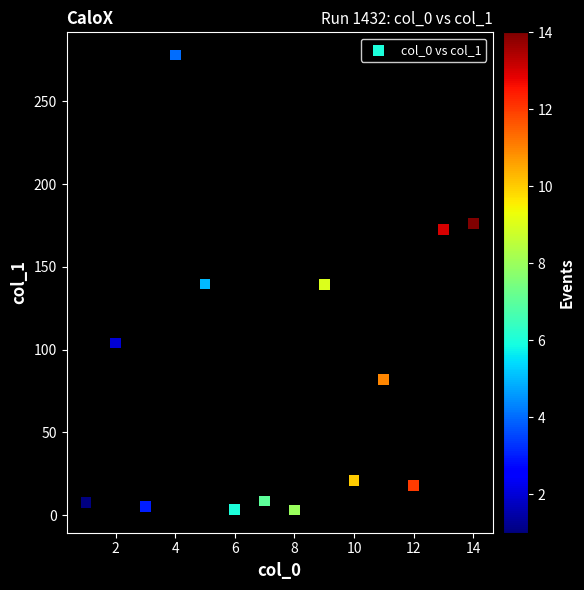

What is the range of X values (max minus min)?

13.0